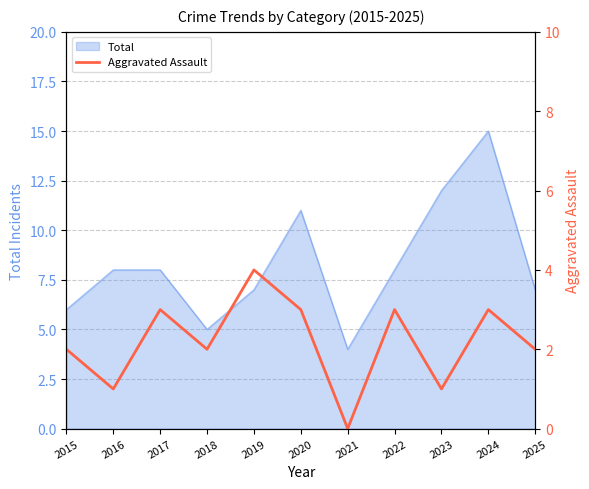

Is it true that the value at 2018 is 3?

False